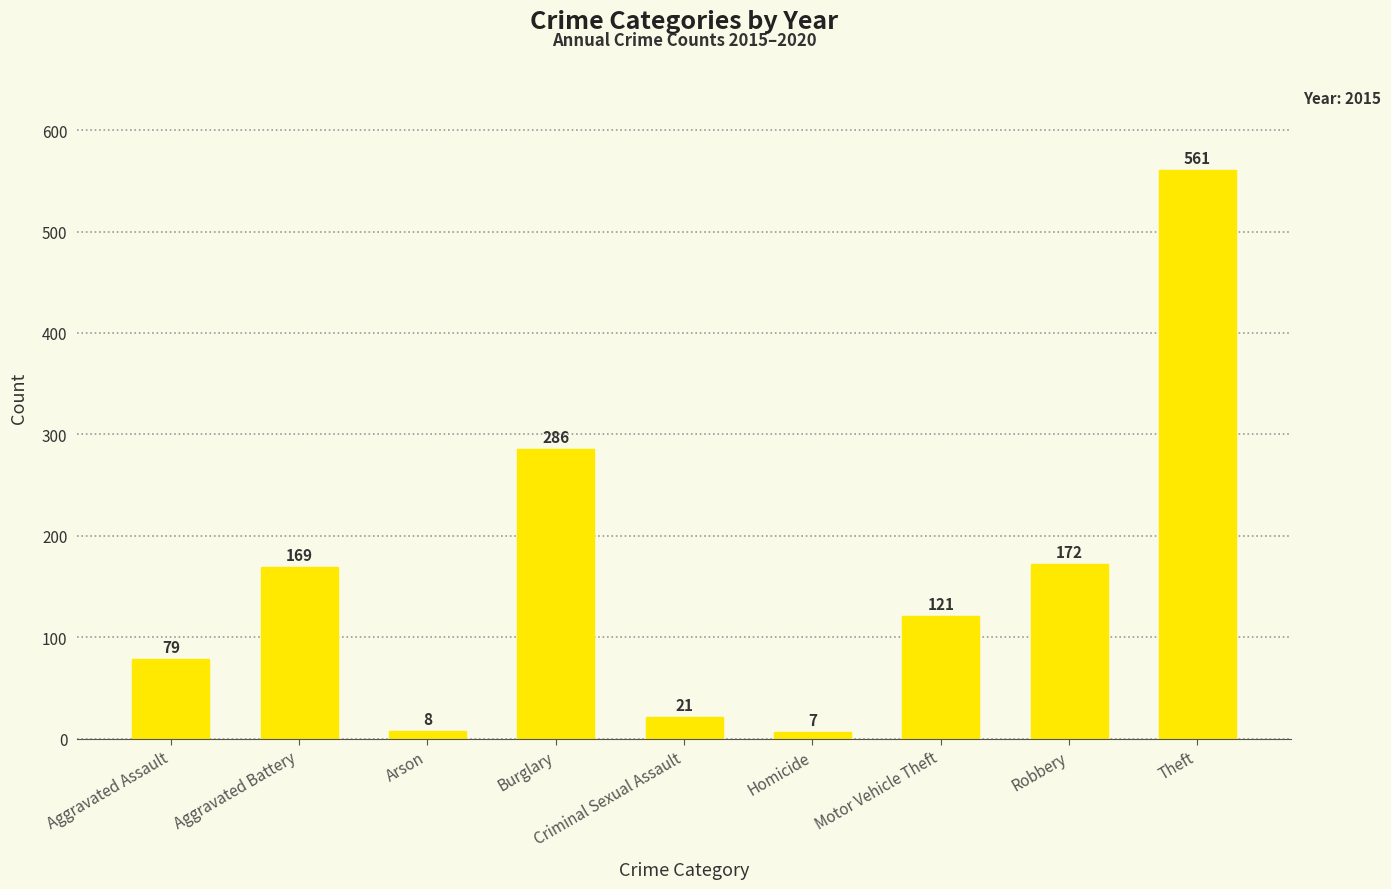

What position from the right is Burglary?

6